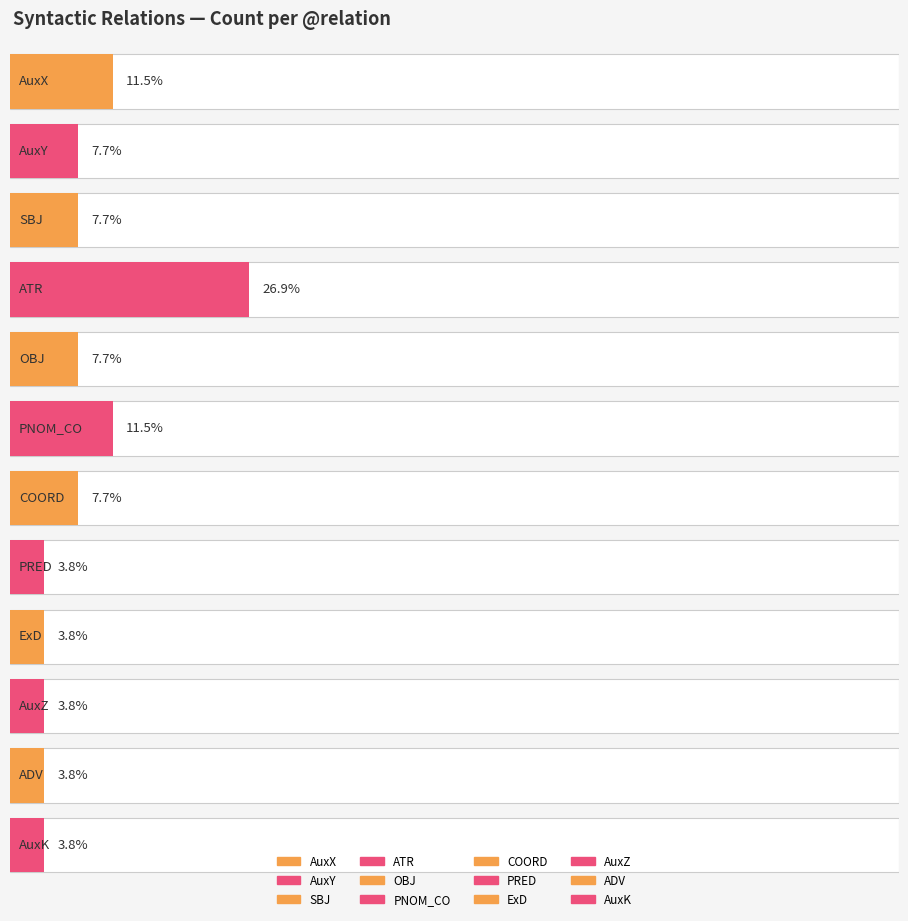

The chart shows a value of 2 at SBJ. True or false?

True